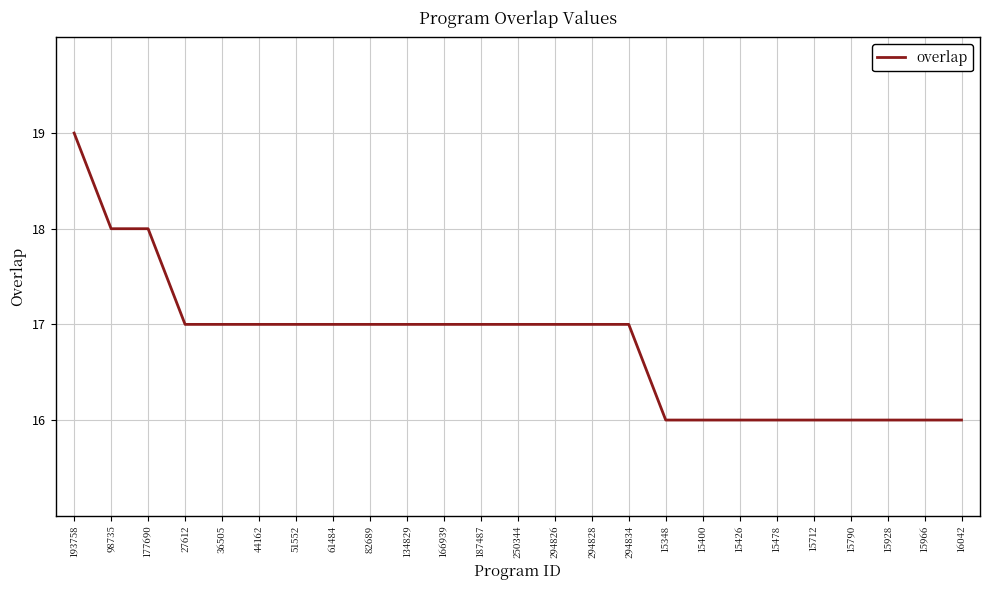

Reading left to right, transcribe all the data shown in this chart.

19	18	18	17	17	17	17	17	17	17	17	17	17	17	17	17	16	16	16	16	16	16	16	16	16